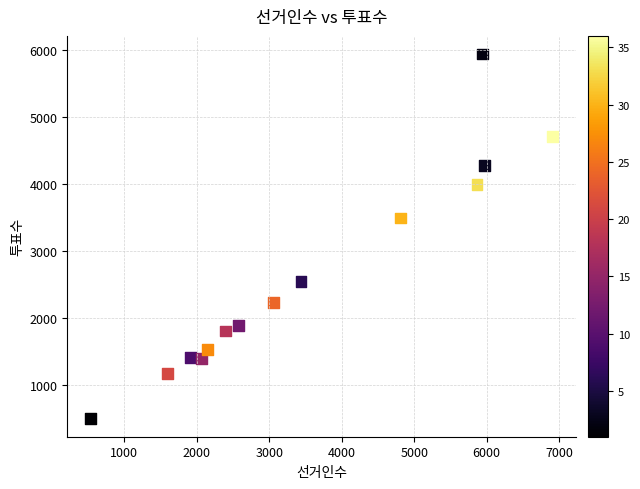

What is the range of Y values (max minus min)?

5442